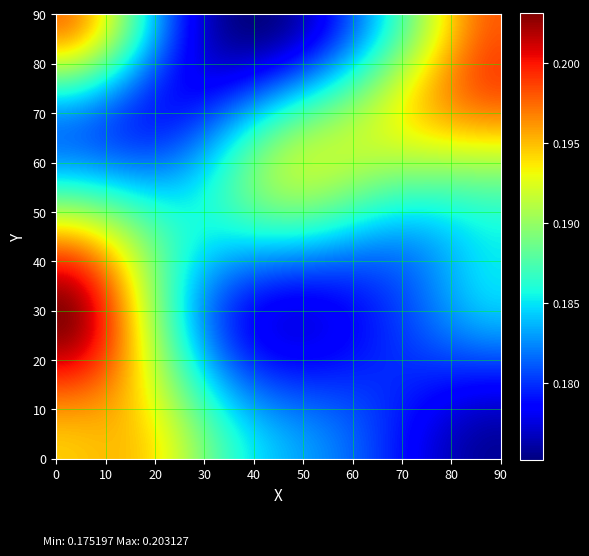

How many series are shown in this chart?

20